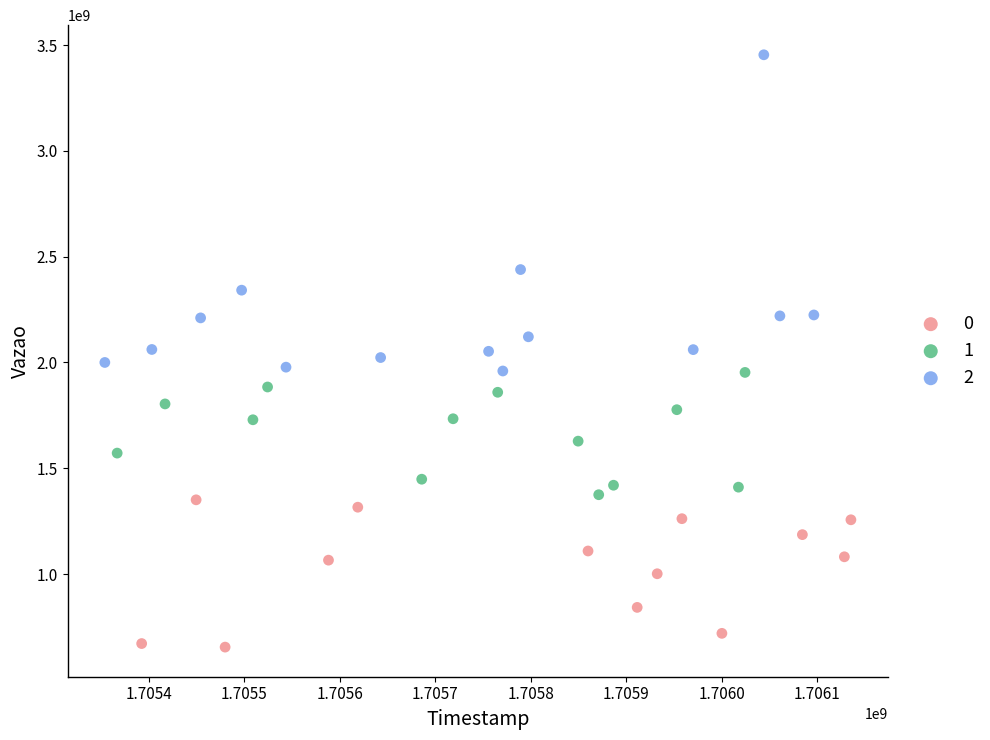

What are all the series names shown in the legend?

0, 1, 2